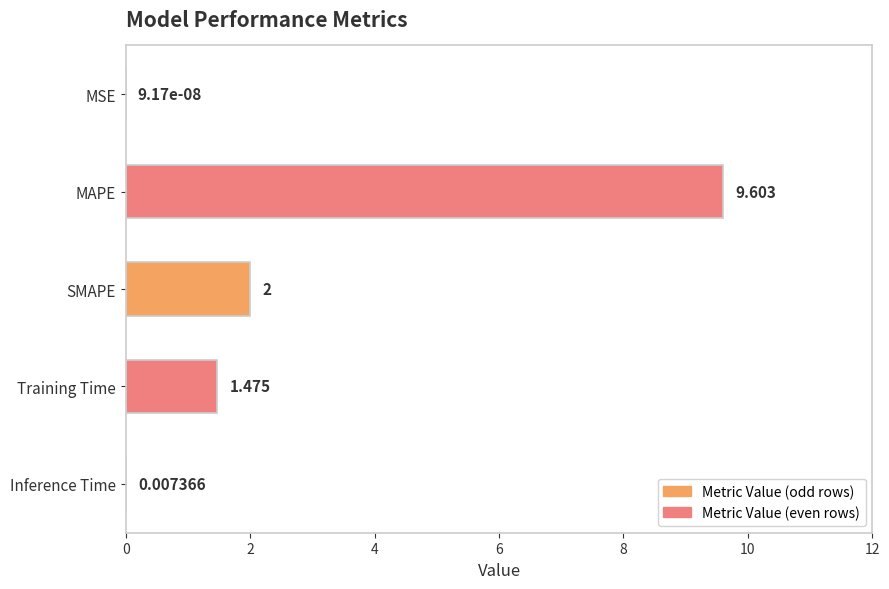

Which has a higher value, Inference Time or Training Time?

Training Time